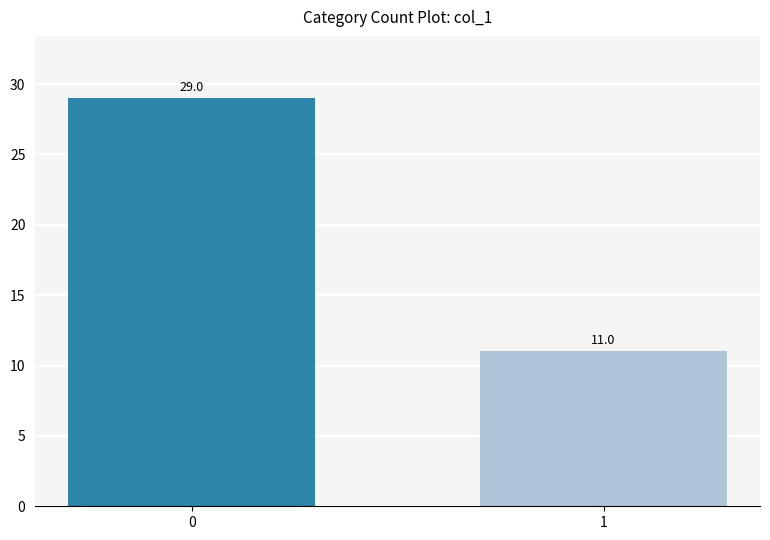

Approximately how many times larger is the value at 0 compared to 1?

2.6